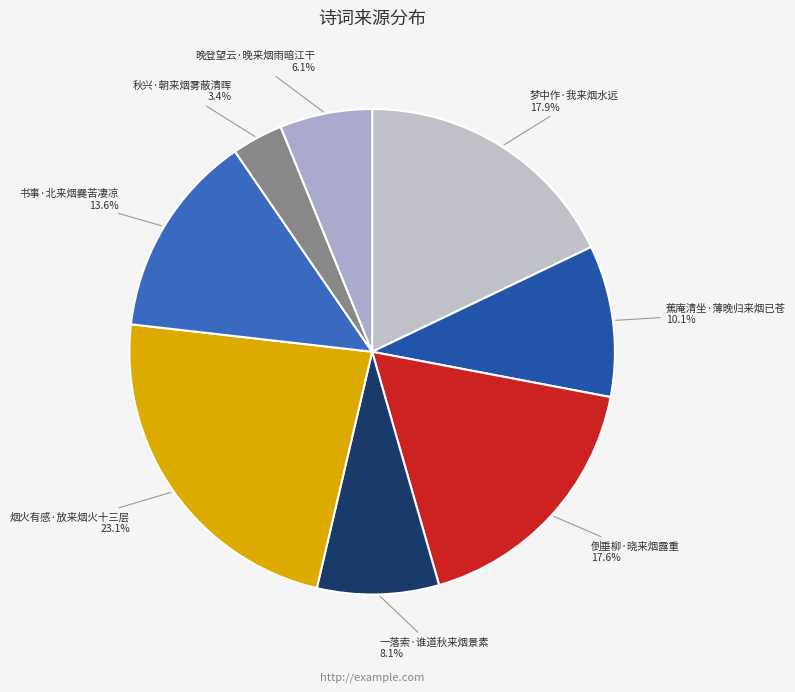

Which slice is the largest?

烟火有感·放来烟火十三层